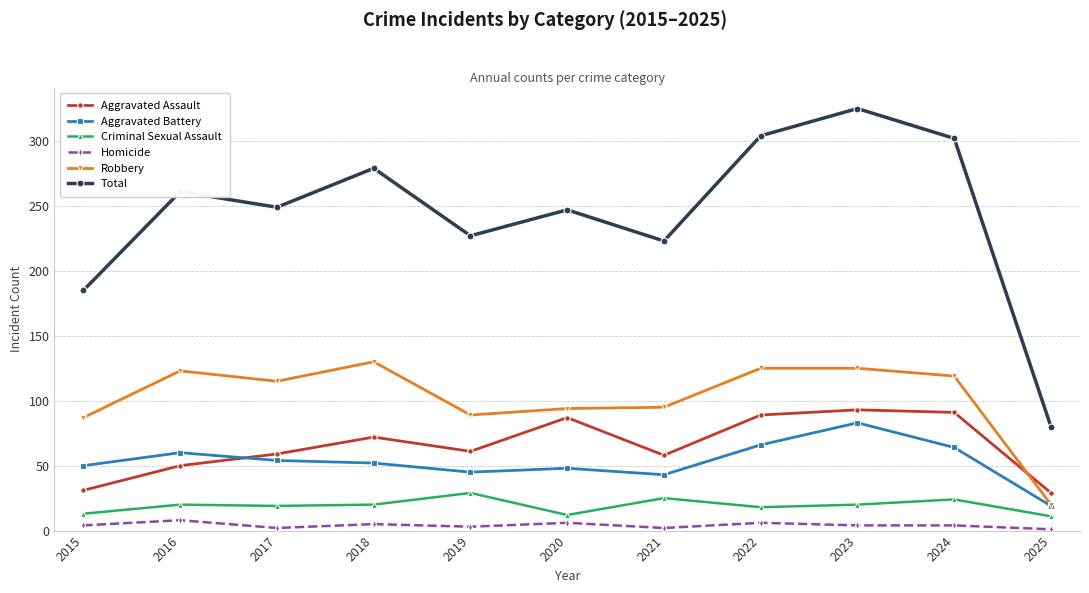

Where is the first local minimum for Homicide?

2017